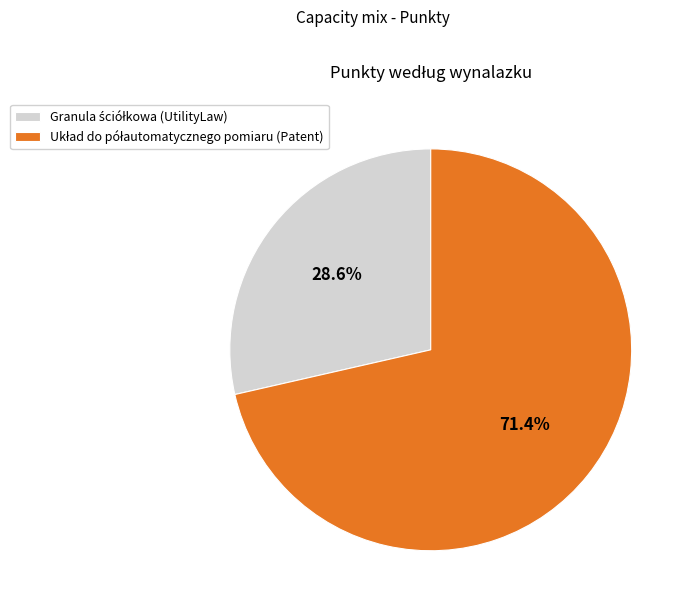

Is there a majority slice in this chart?

Yes